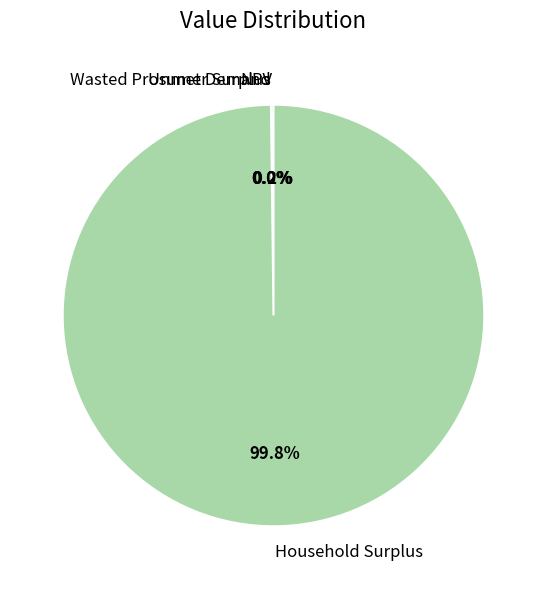

What is the majority slice?

Household Surplus